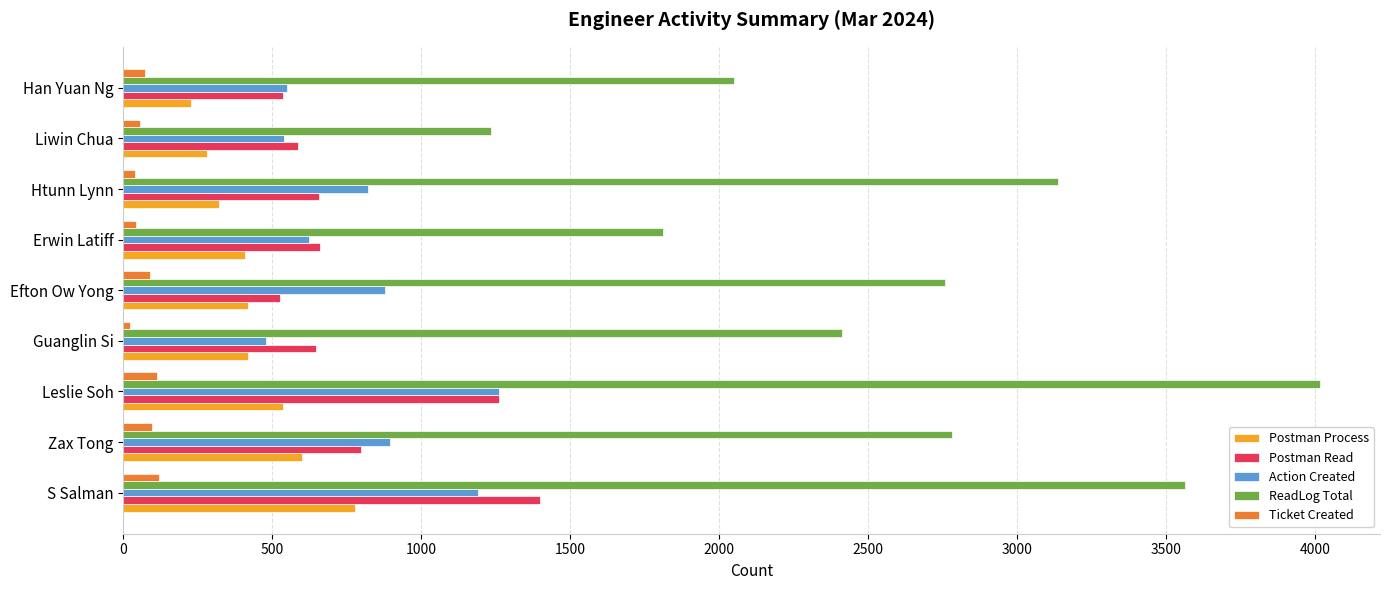

Which series has the widest spread of values?

ReadLog Total